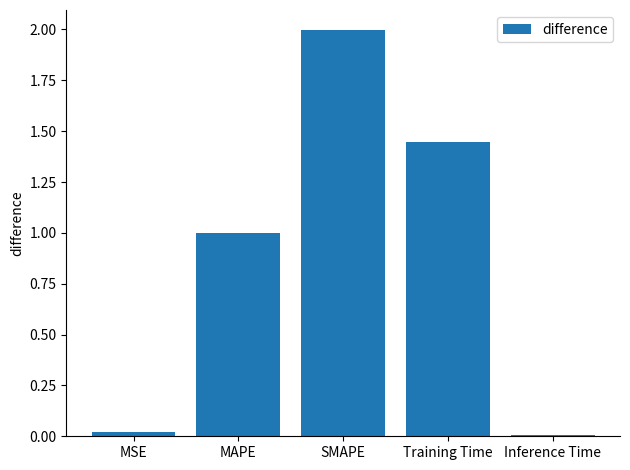

Read the value at SMAPE.

2.0